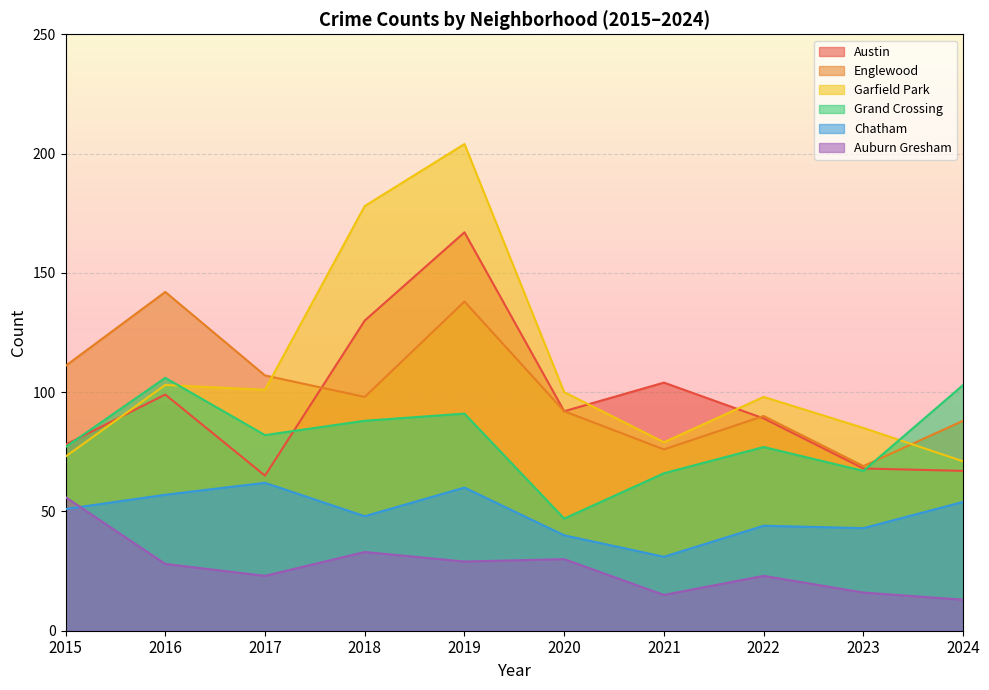

Which series changed the most between 2020 and 2023?

Austin